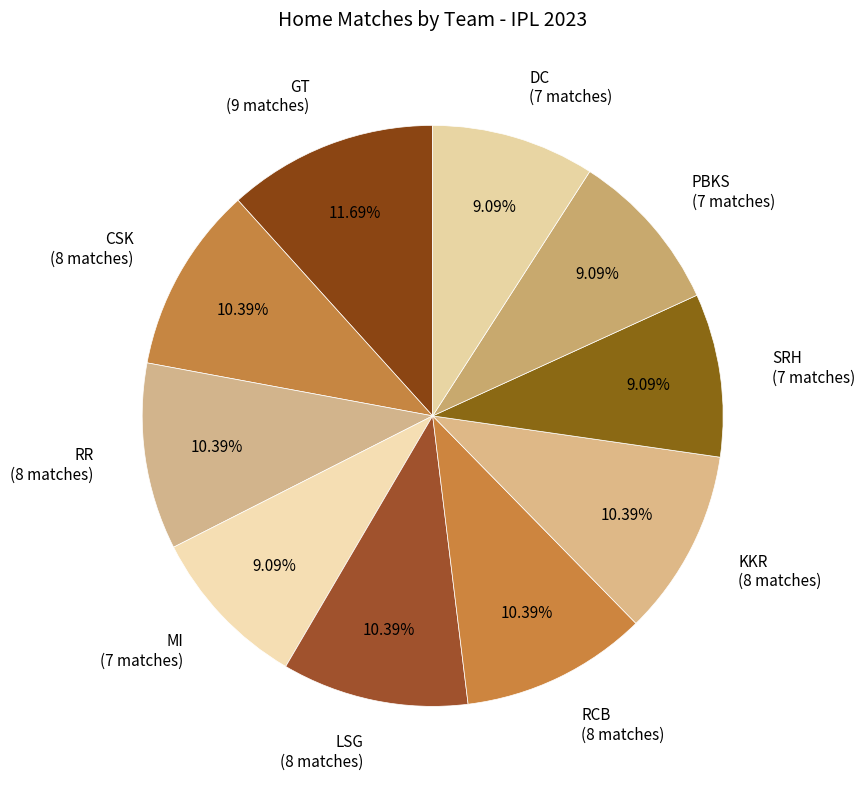

Combined, do RCB and SRH account for over 50%?

No